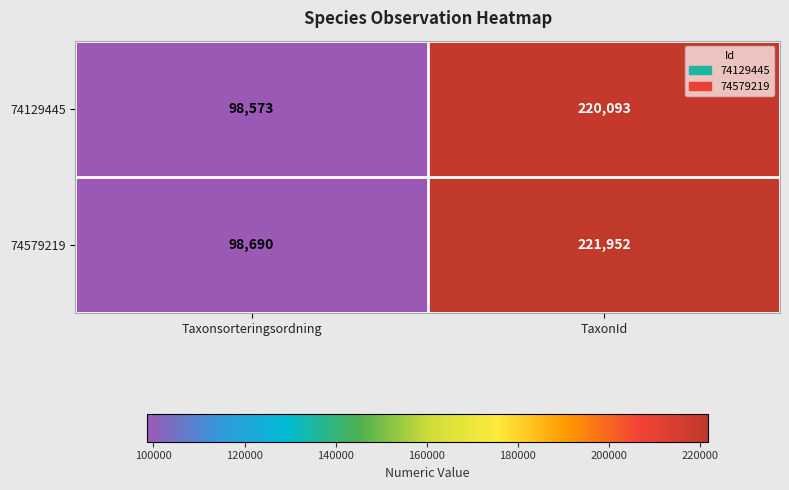

Rank the series by their average value, from highest to lowest.

74579219, 74129445